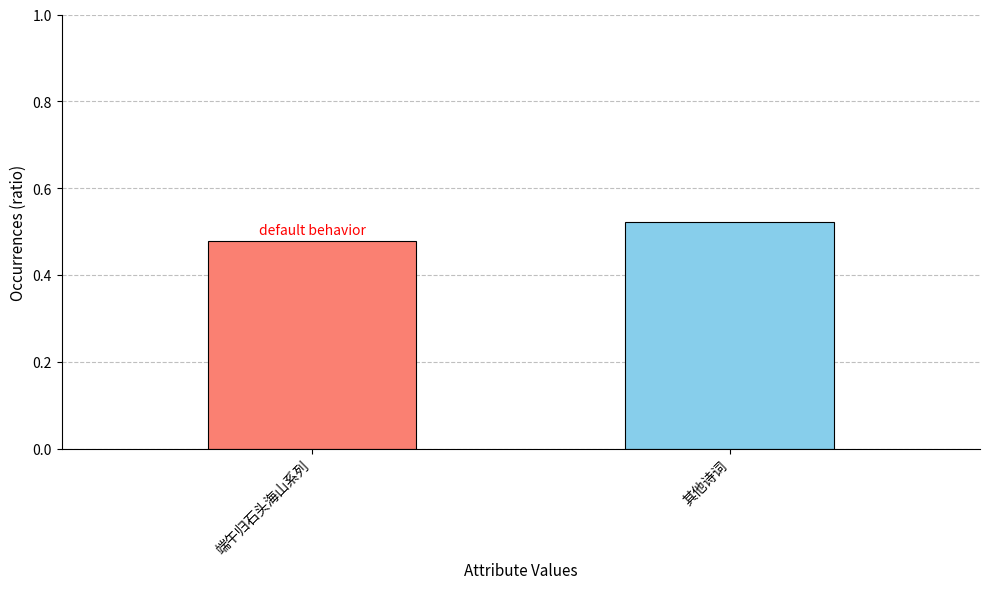

The value at 其他诗词 is 0.3. True or false?

False